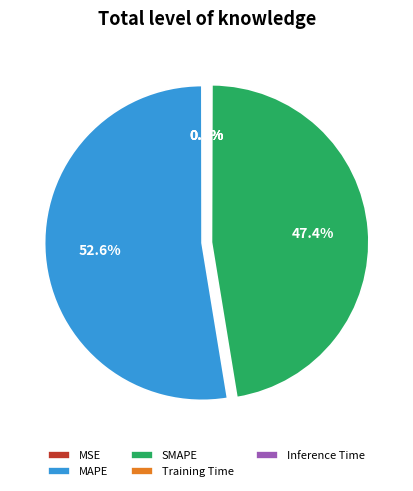

Which slice is the largest?

MAPE